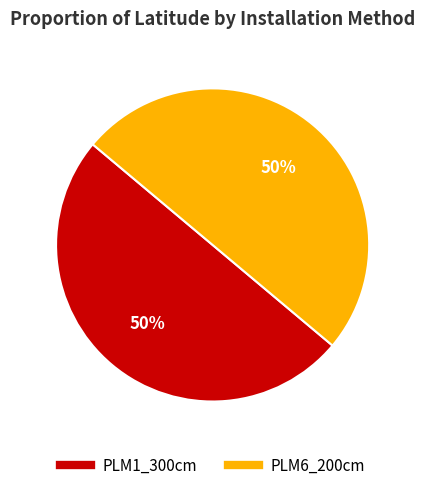

Combined, do PLM1_300cm and PLM6_200cm account for over 50%?

Yes